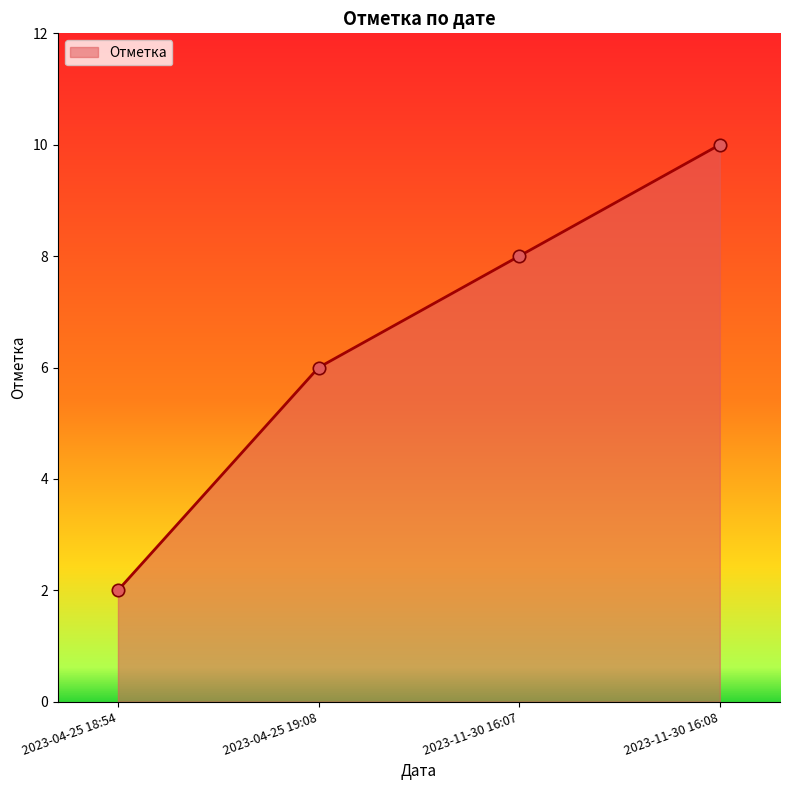

Which has a higher value, 2023-11-30 16:07 or 2023-04-25 19:08?

2023-11-30 16:07